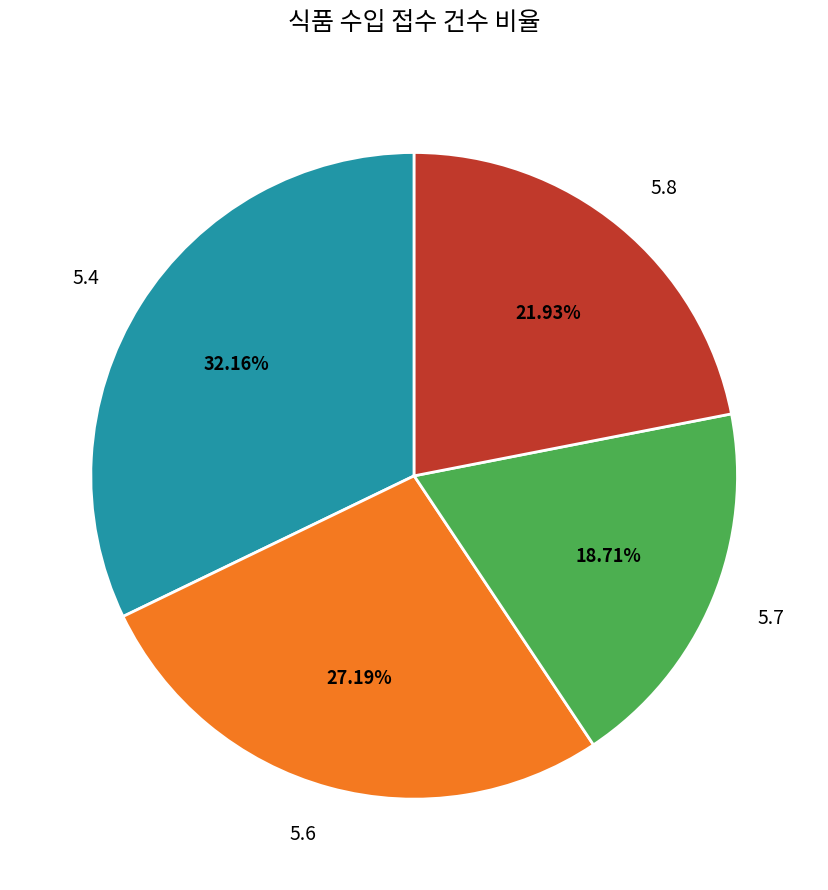

Which category has the biggest portion of the pie?

5.4